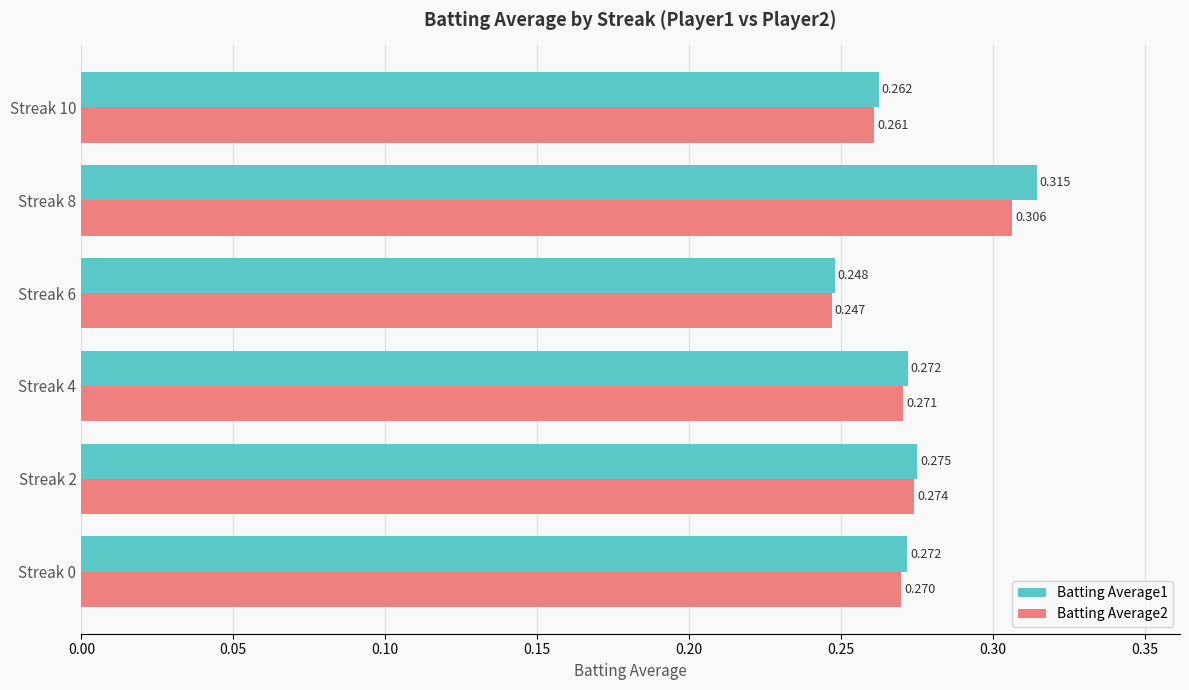

List the series in order of their peak value, highest first.

Batting Average1, Batting Average2